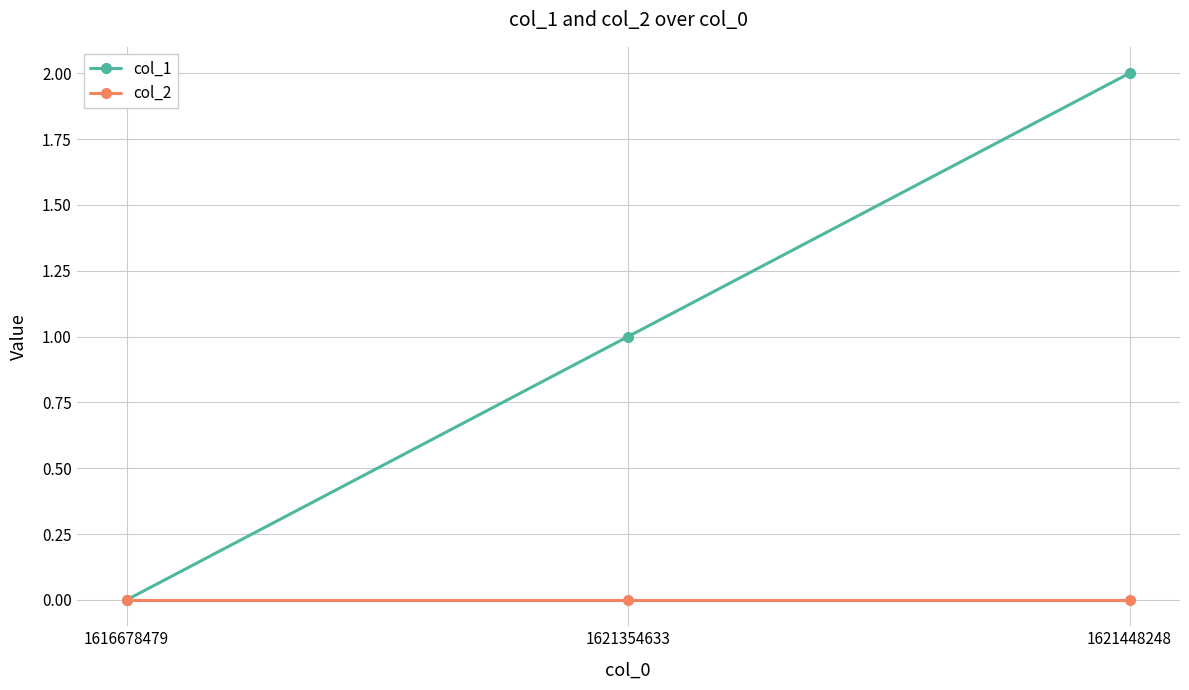

Reading left to right, extract all data points from this chart.

col_1: 1616678479=0	1621354633=1	1621448248=2
col_2: 1616678479=0	1621354633=0	1621448248=0